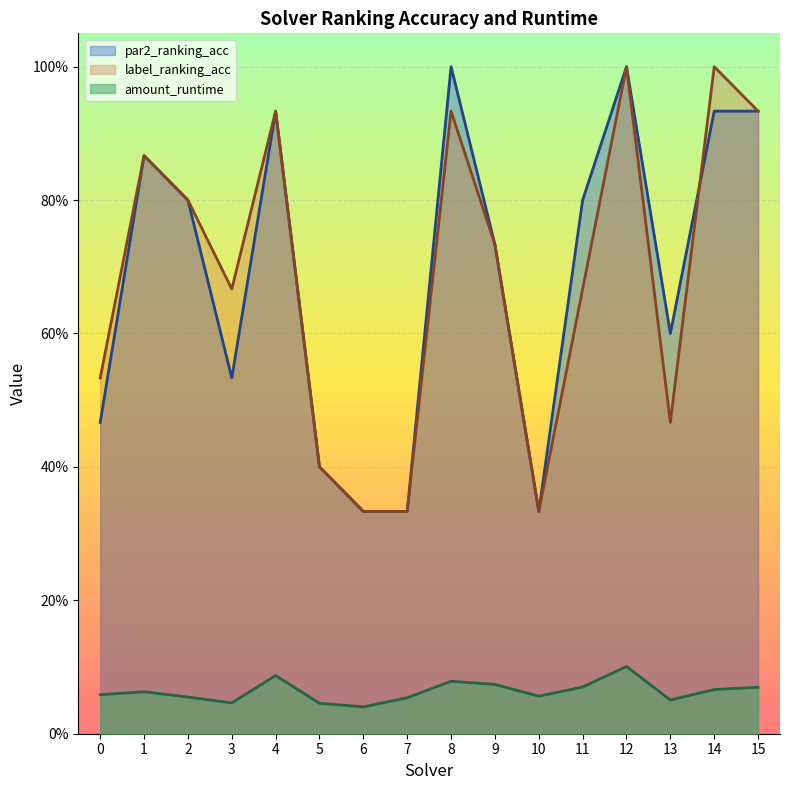

Rank the series at 8 from lowest to highest value.

amount_runtime, label_ranking_acc, par2_ranking_acc